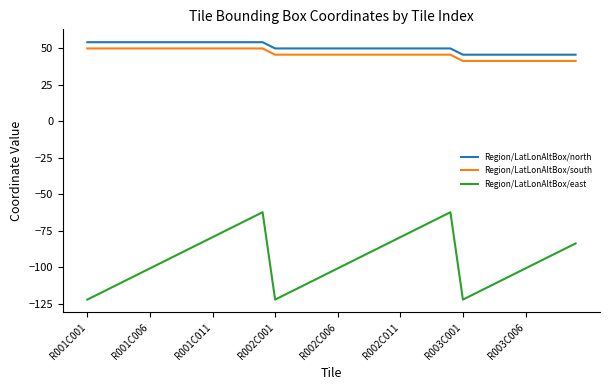

True or false: Region/LatLonAltBox/south and Region/LatLonAltBox/east cross at least once.

False